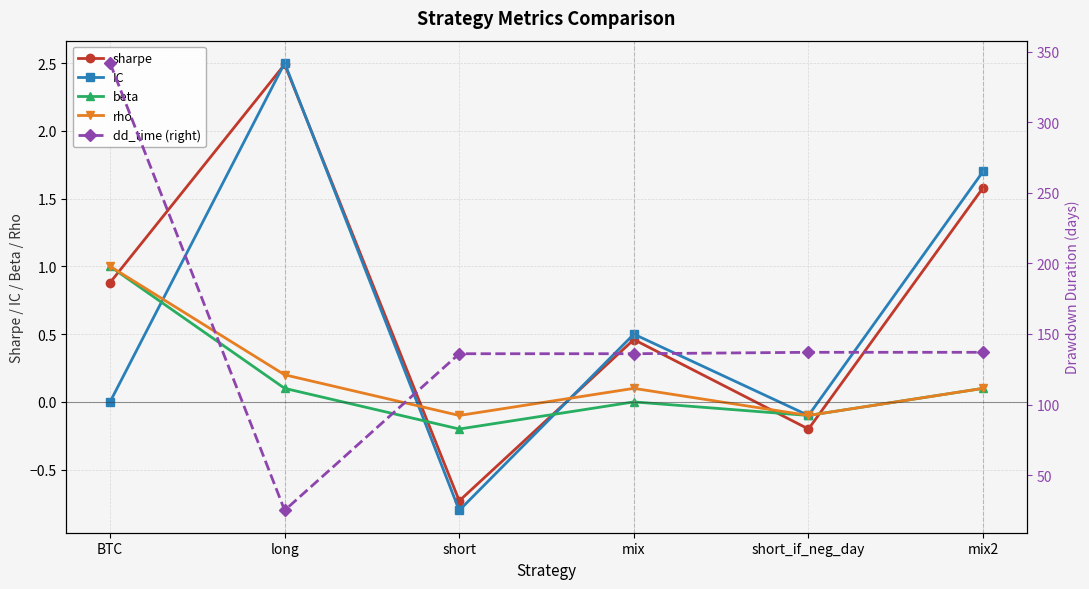

At which label does IC reach its minimum?

short